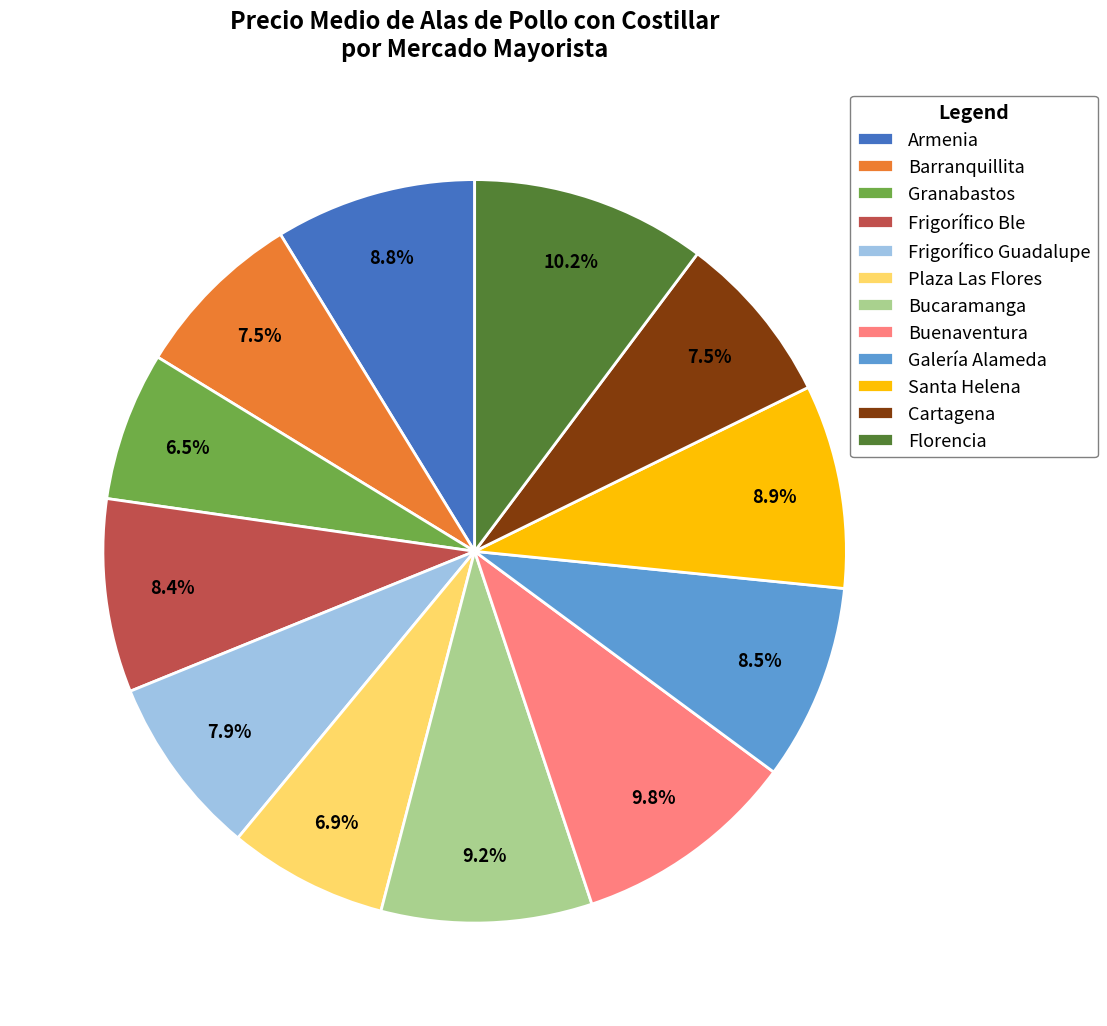

The Galería Alameda slice represents 20% of the pie. True or false?

False